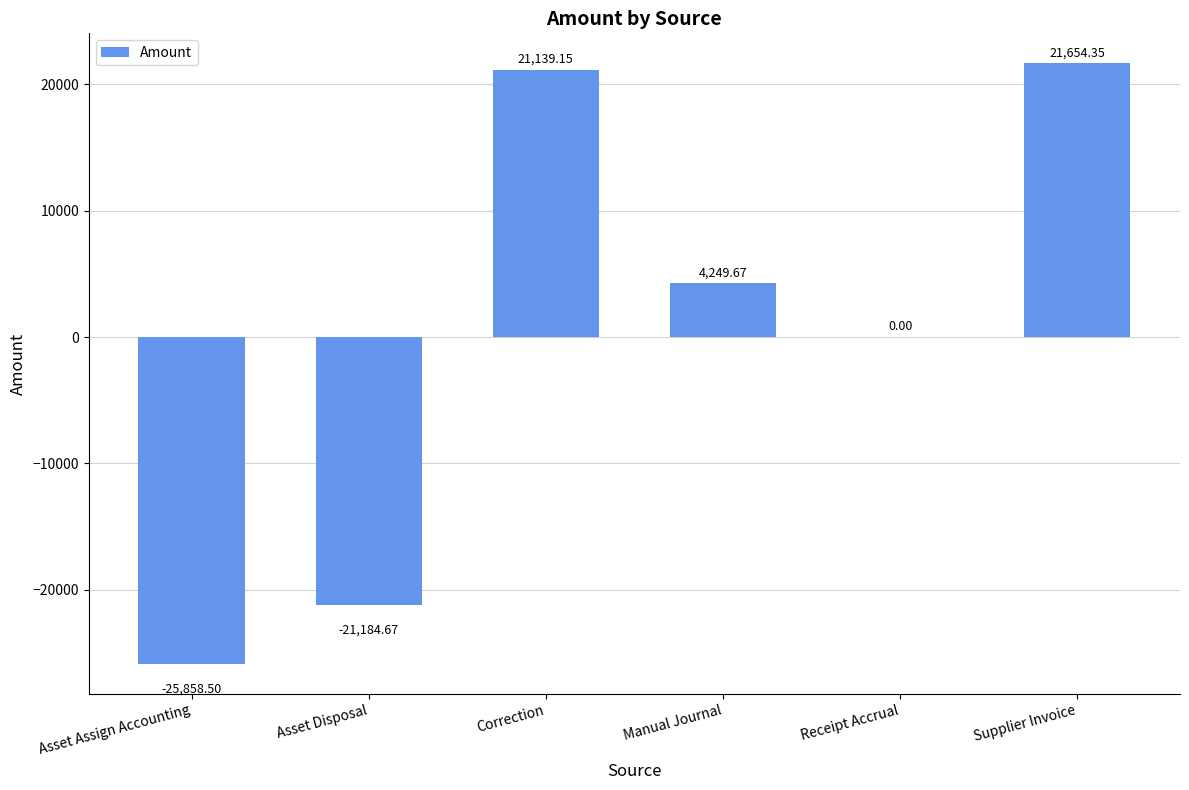

What is the sum of the values at Supplier Invoice and Asset Disposal?

469.7